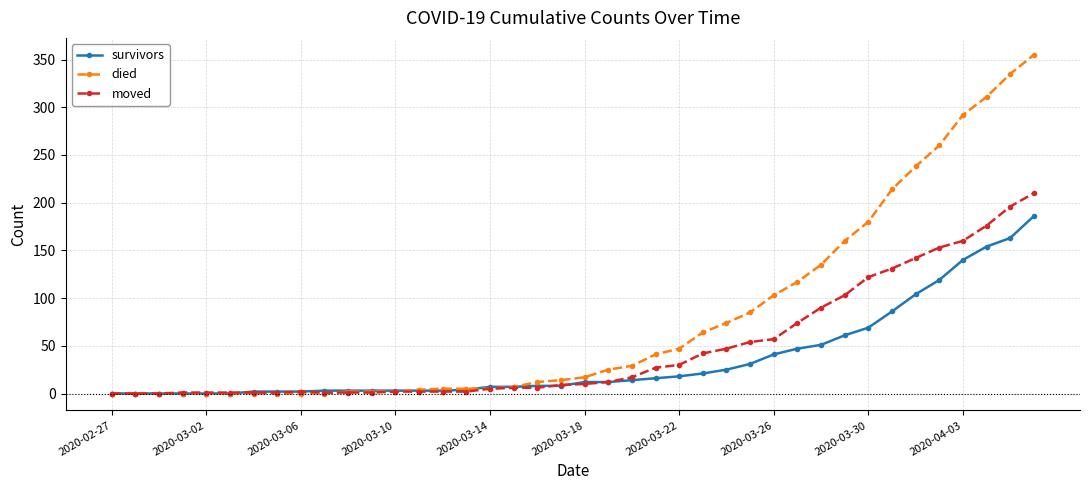

Which series has the largest total across all categories?

died